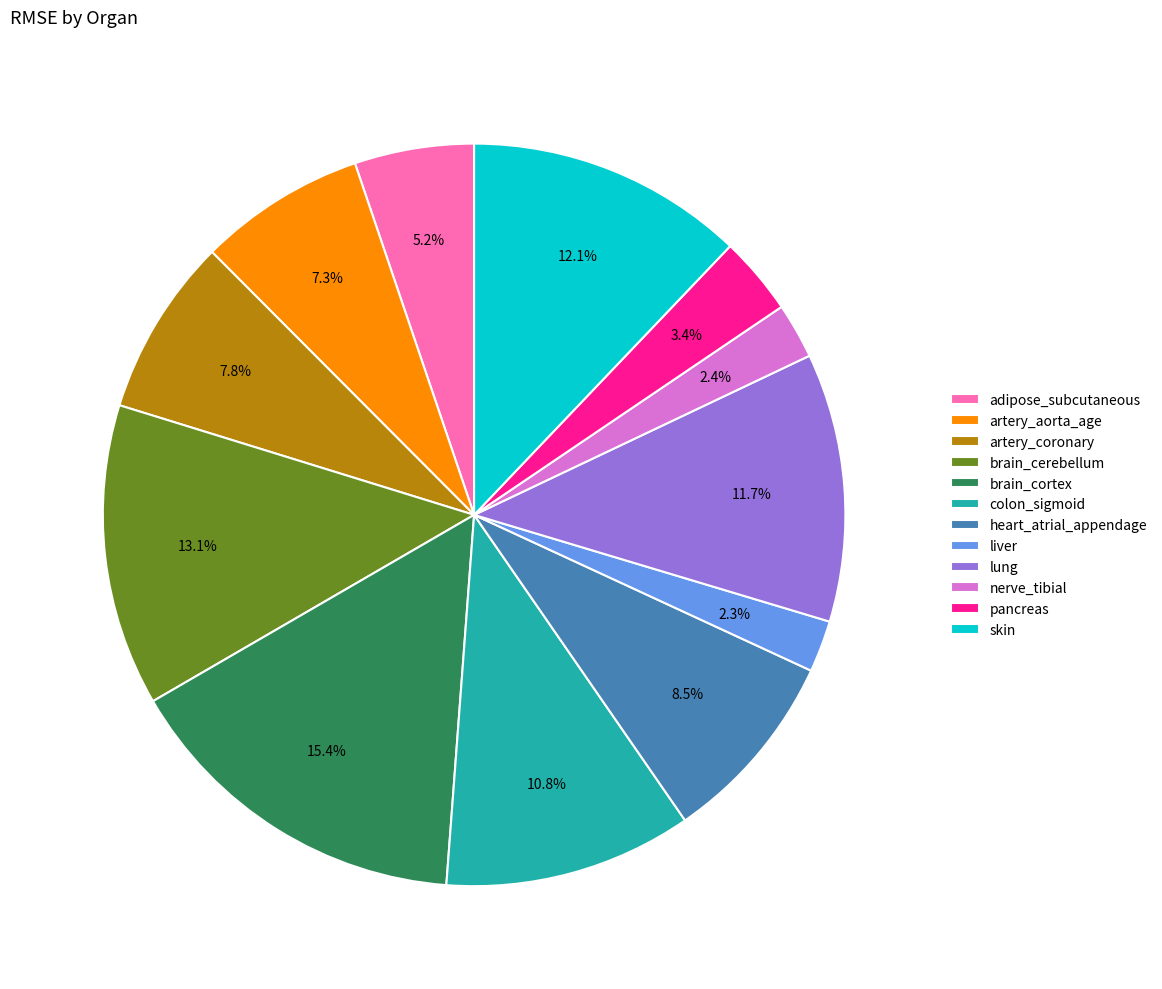

Is it true that adipose_subcutaneous is 11% of the pie?

False